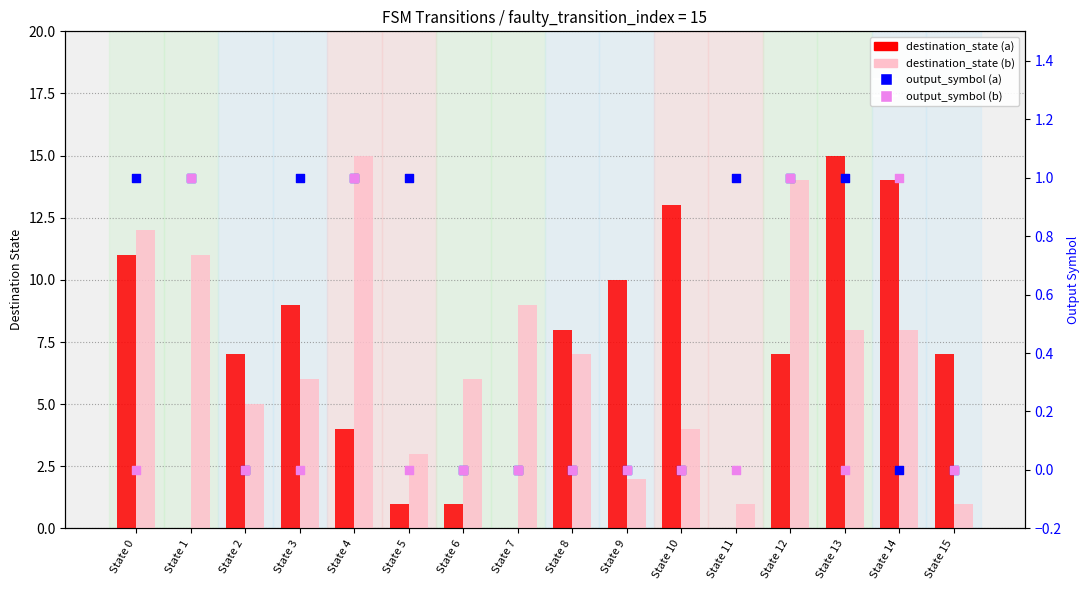

What is the total value across all series at State 3?

16